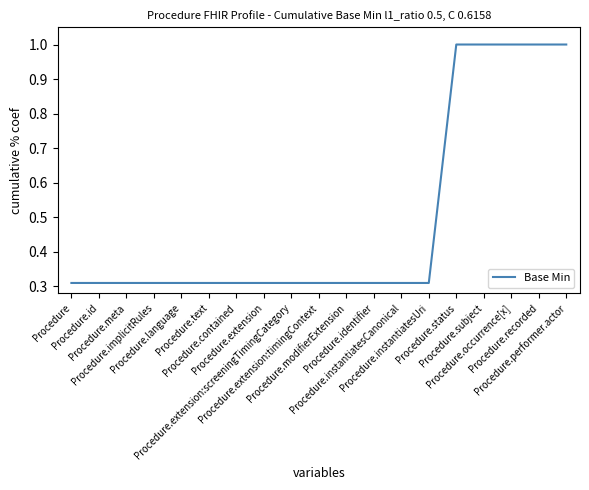

What is the sum of all values?

9.3